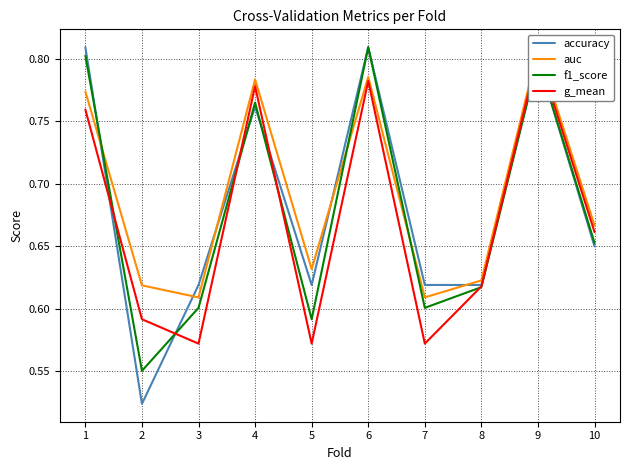

Where do accuracy and g_mean first cross each other?

1 and 2